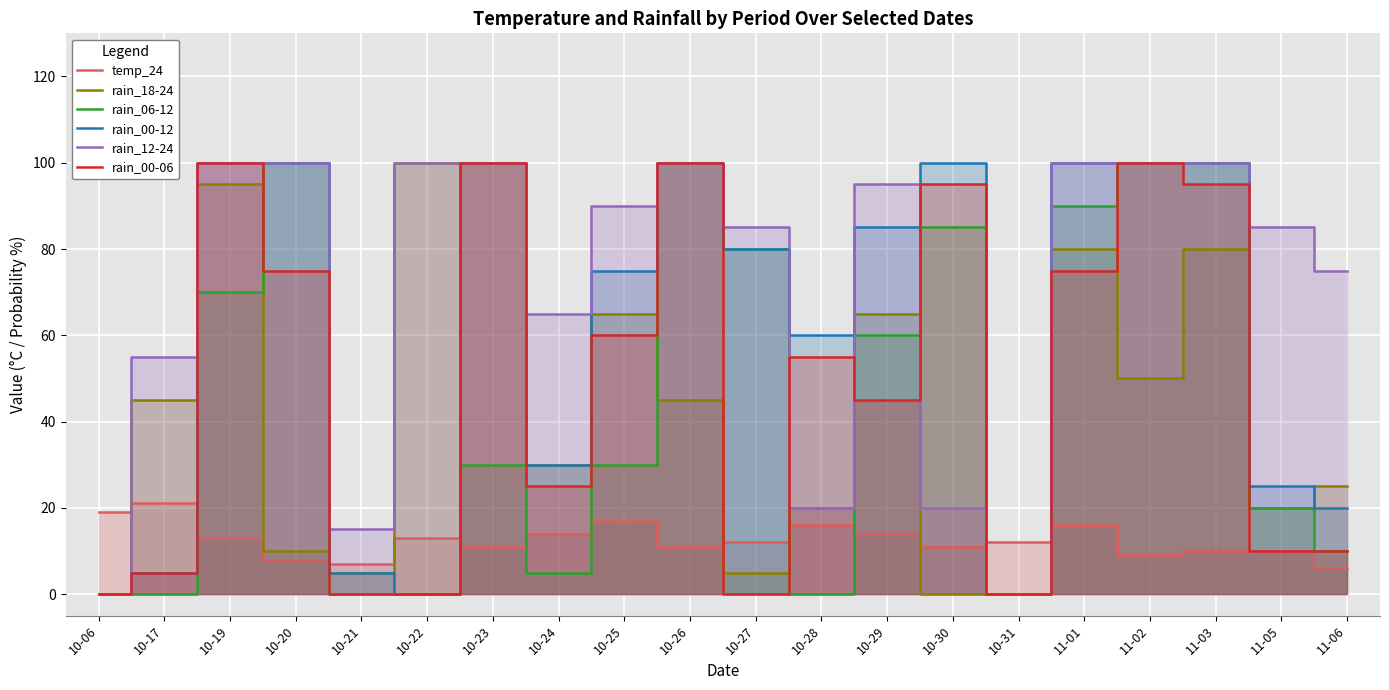

Is the value of rain_00-06 at 11-05 greater than the value of temp_24 at 10-06?

No